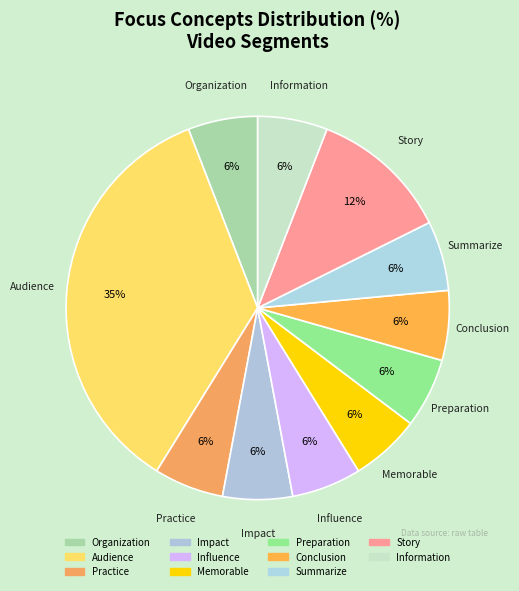

Rank the categories by value from highest to lowest.

Audience, Story, Organization, Practice, Impact, Influence, Memorable, Preparation, Conclusion, Summarize, Information